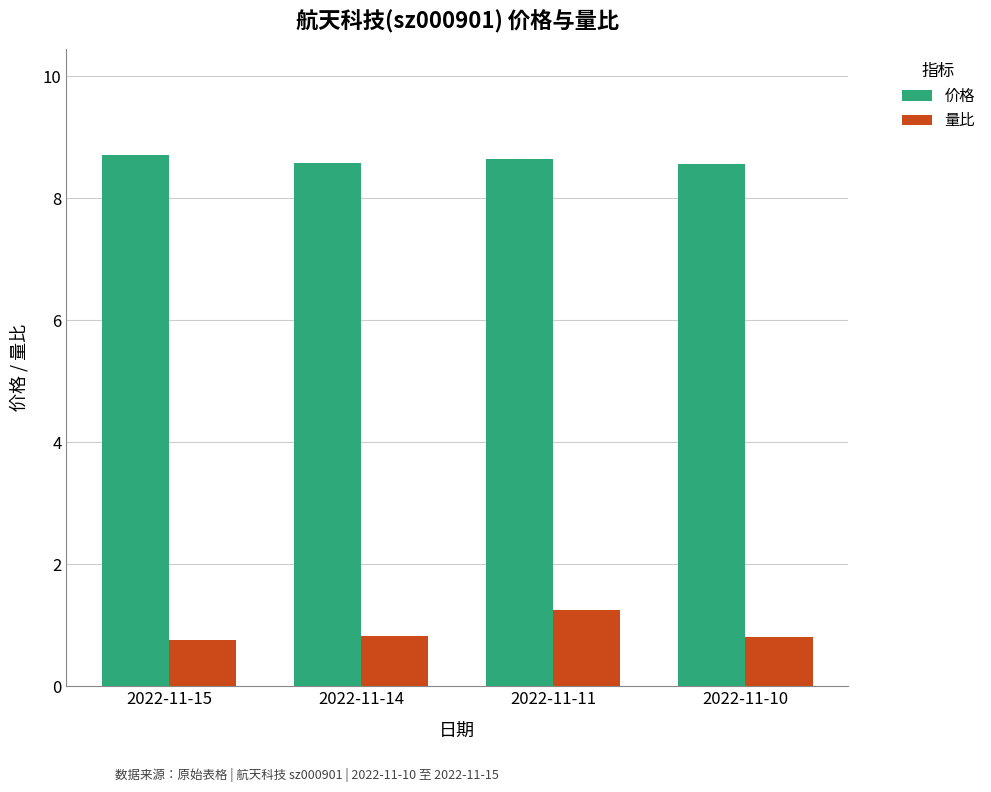

What is the value of the 价格 bar at the 3rd from the left?

8.6